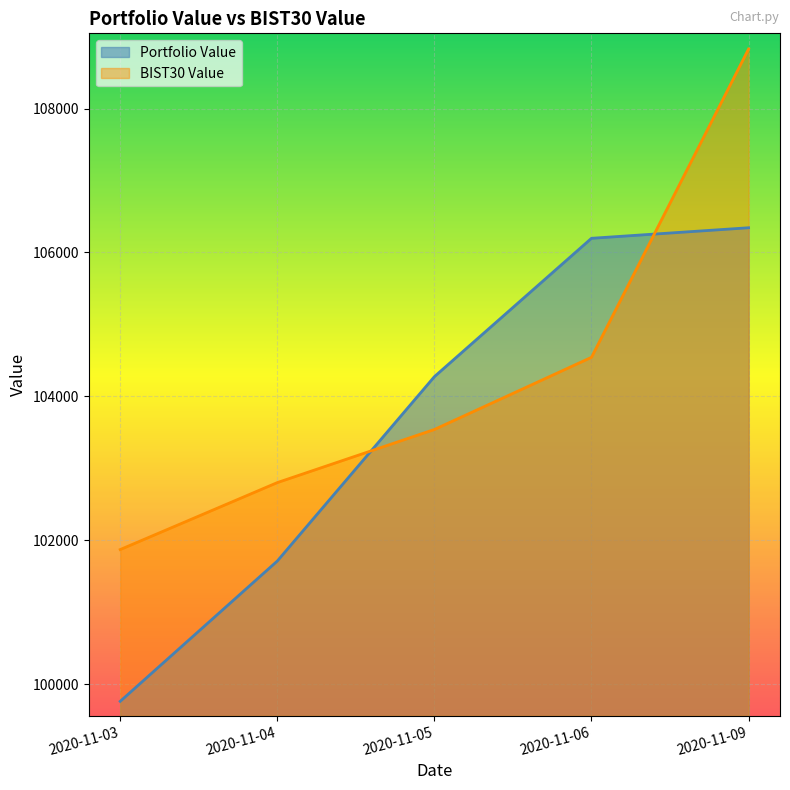

Is it true that BIST30 Value equals 103539.6 at 2020-11-05?

True